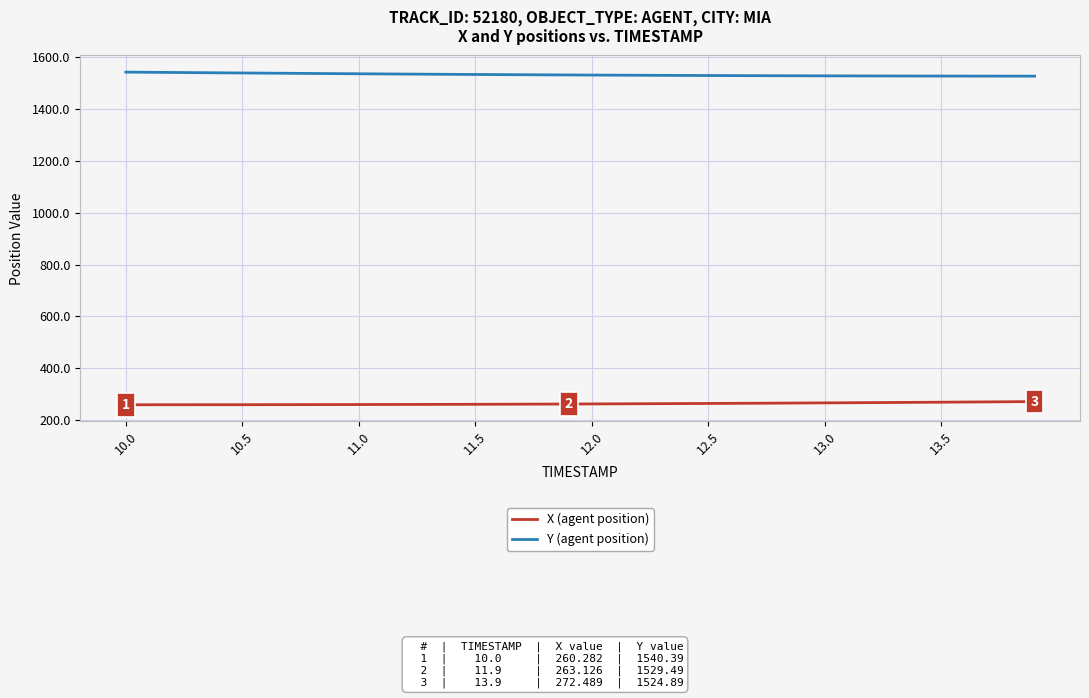

What is the smallest value displayed?

260.3